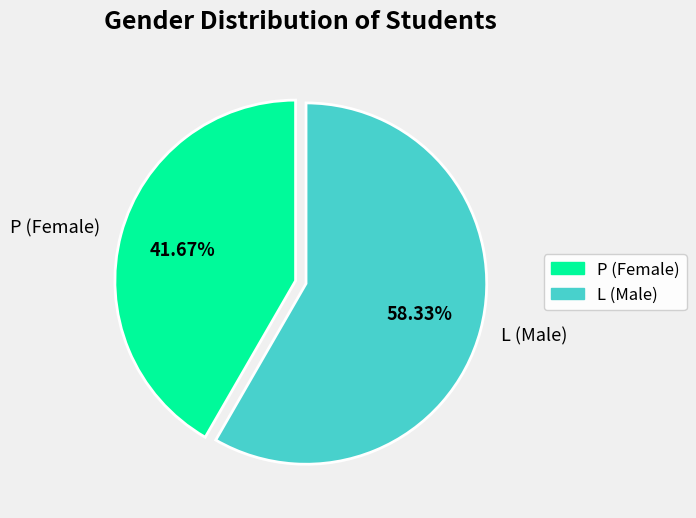

Which category has the smallest portion of the pie?

P